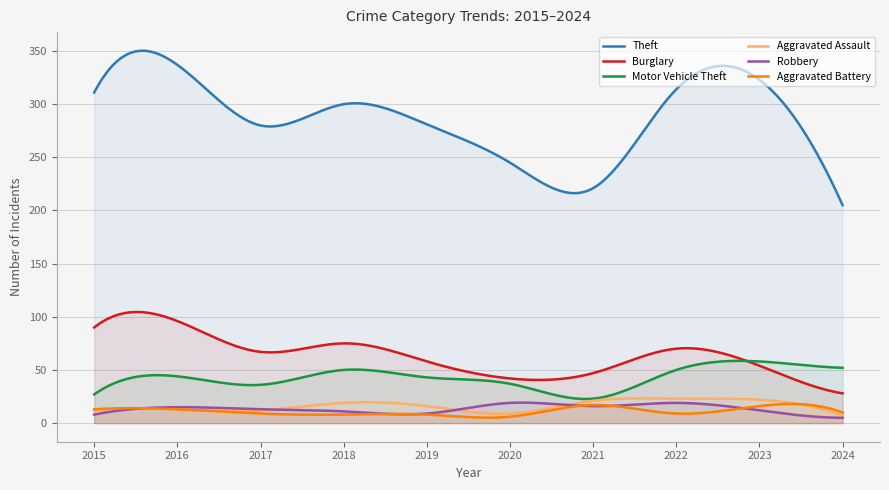

How many values in the Theft series exceed 300?

4